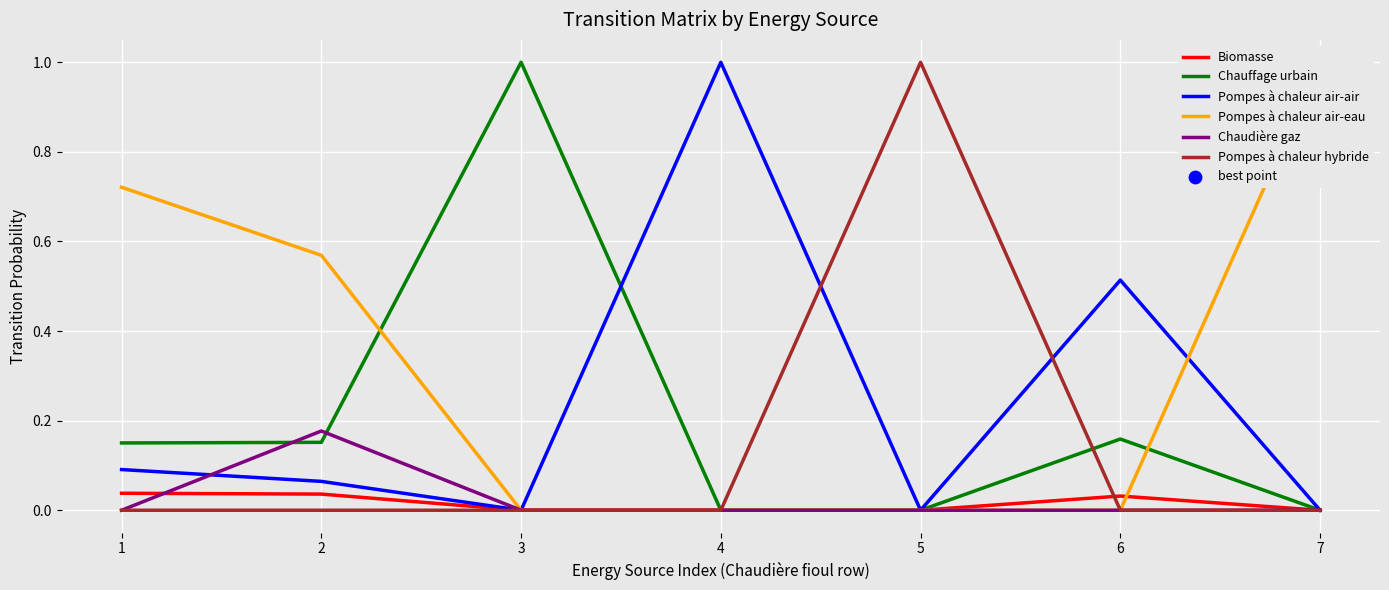

Which series contains the highest Y value?

Chauffage urbain